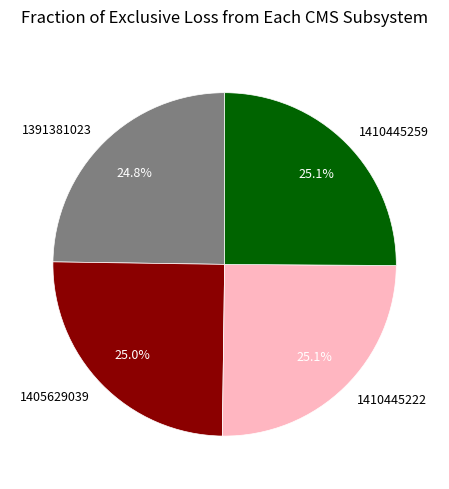

What percentage is the 1405629039 slice, to the nearest percent?

25%